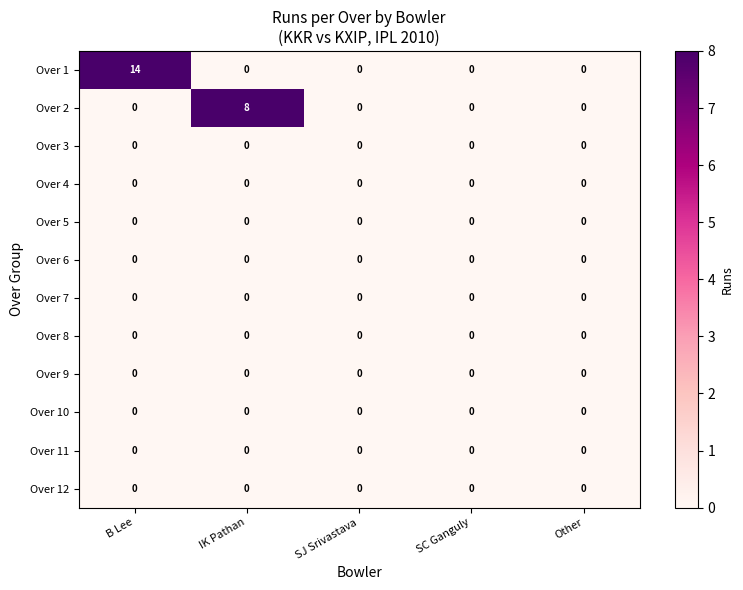

At which category is the sum across all series the highest?

B Lee